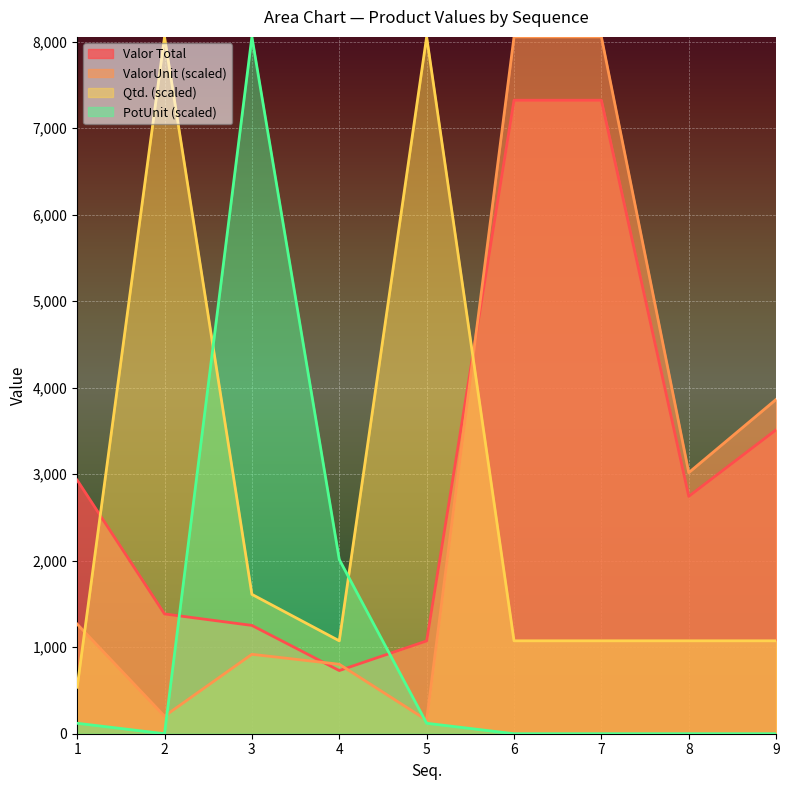

At 1, list the series in order from smallest to largest.

PotUnit (scaled), Qtd. (scaled), ValorUnit (scaled), Valor Total